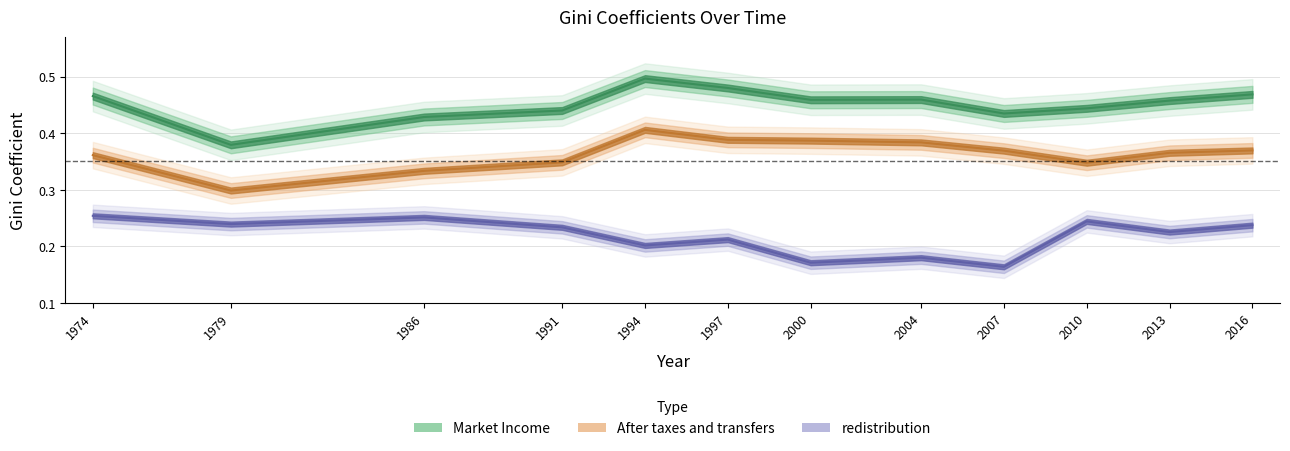

How many lines are shown in the chart?

3